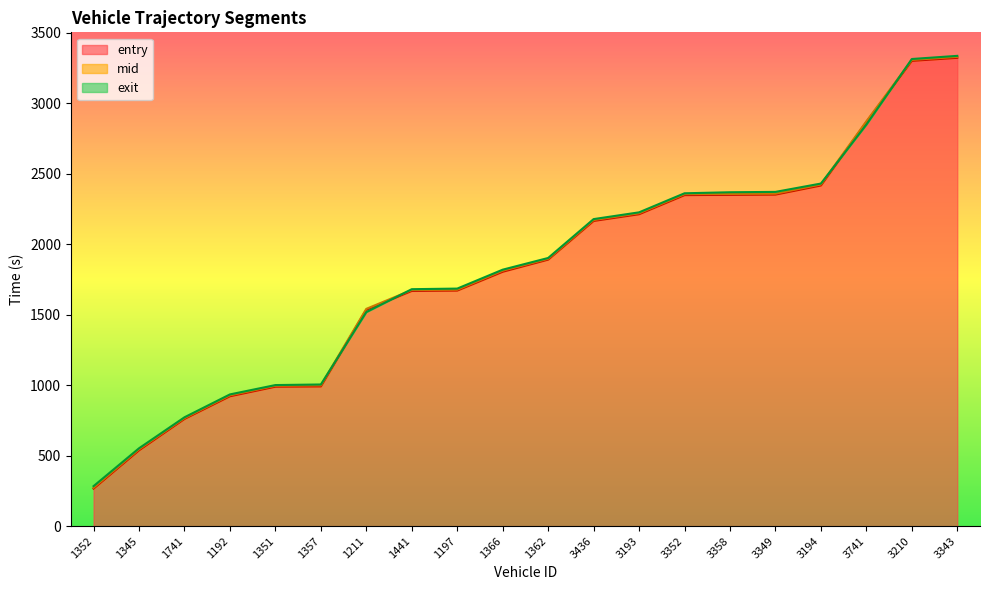

At which label does entry first exceed 1891?

1362